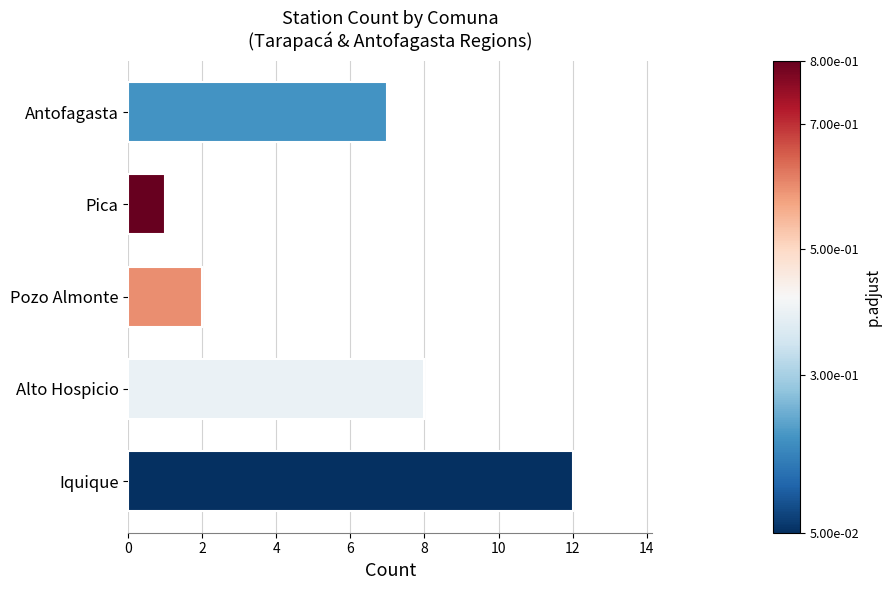

Rank the categories by value from lowest to highest.

Pica, Pozo Almonte, Antofagasta, Alto Hospicio, Iquique